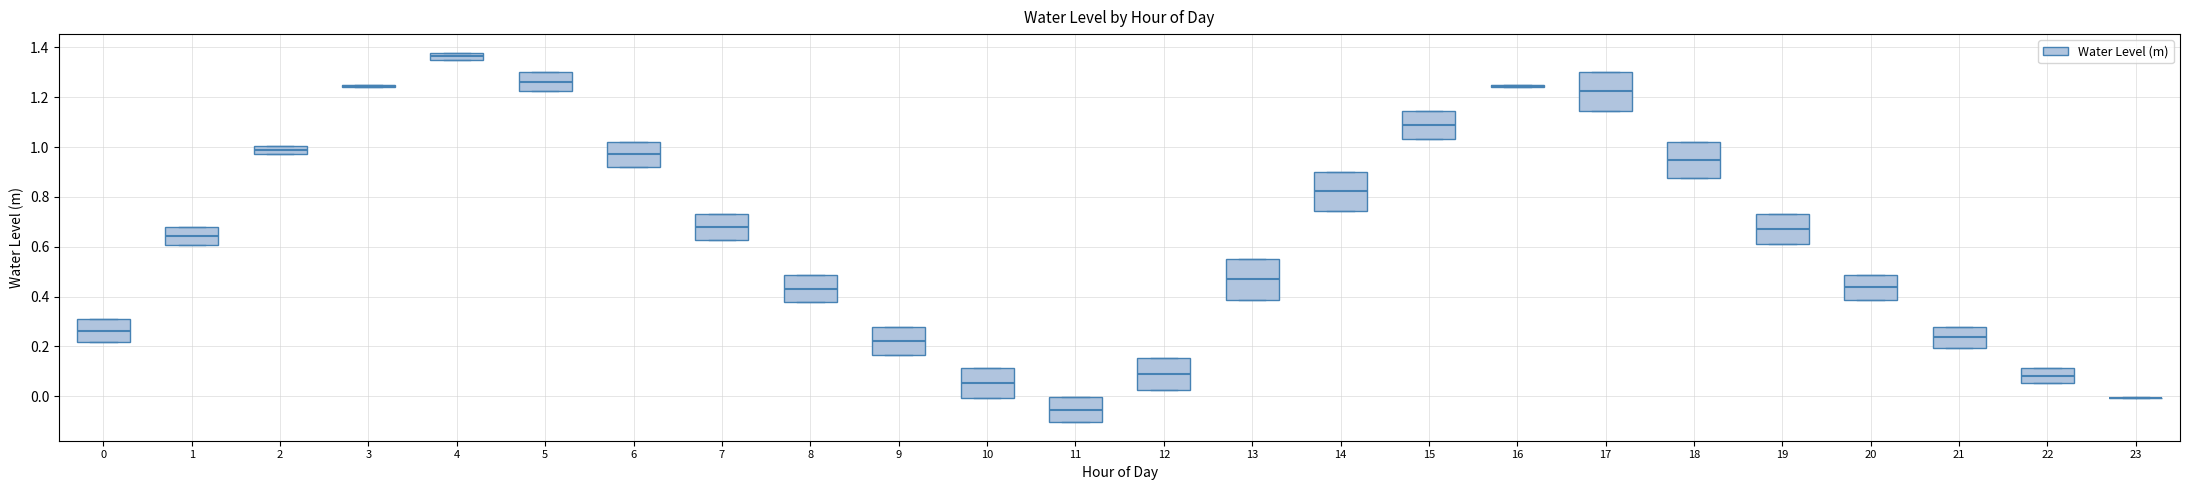

Reading left to right, transcribe this box plot: for each box, give where its median line is, the range the box spans, and where its two whiskers end, as read against the y-axis. The values are not printed on the chart, so give them approximately, as read against the axis.

0: median 0.26, box 0.22 to 0.30, whiskers 0.22 to 0.30
1: median 0.64, box 0.60 to 0.68, whiskers 0.60 to 0.68
2: median 0.98 (inside the box), box 0.98 to 1.00, whiskers 0.98 to 1.00
3: box collapsed to a line at 1.24, whiskers 1.24 to 1.24
4: median 1.36, box 1.34 to 1.38, whiskers 1.34 to 1.38
5: median 1.26, box 1.22 to 1.30, whiskers 1.22 to 1.30
6: median 0.98, box 0.92 to 1.02, whiskers 0.92 to 1.02
7: median 0.68, box 0.62 to 0.74, whiskers 0.62 to 0.74
8: median 0.44, box 0.38 to 0.48, whiskers 0.38 to 0.48
9: median 0.22, box 0.16 to 0.28, whiskers 0.16 to 0.28
10: median 0.06, box 0.00 to 0.12, whiskers 0.00 to 0.12
11: median -0.06, box -0.10 to 0.00, whiskers -0.10 to 0.00
12: median 0.10, box 0.02 to 0.16, whiskers 0.02 to 0.16
13: median 0.46, box 0.38 to 0.56, whiskers 0.38 to 0.56
14: median 0.82, box 0.74 to 0.90, whiskers 0.74 to 0.90
15: median 1.08, box 1.04 to 1.14, whiskers 1.04 to 1.14
16: box collapsed to a line at 1.24, whiskers 1.24 to 1.24
17: median 1.22, box 1.14 to 1.30, whiskers 1.14 to 1.30
18: median 0.94, box 0.88 to 1.02, whiskers 0.88 to 1.02
19: median 0.68, box 0.62 to 0.74, whiskers 0.62 to 0.74
20: median 0.44, box 0.38 to 0.48, whiskers 0.38 to 0.48
21: median 0.24, box 0.20 to 0.28, whiskers 0.20 to 0.28
22: median 0.08, box 0.06 to 0.12, whiskers 0.06 to 0.12
23: box collapsed to a line at 0.00, whiskers 0.00 to 0.00